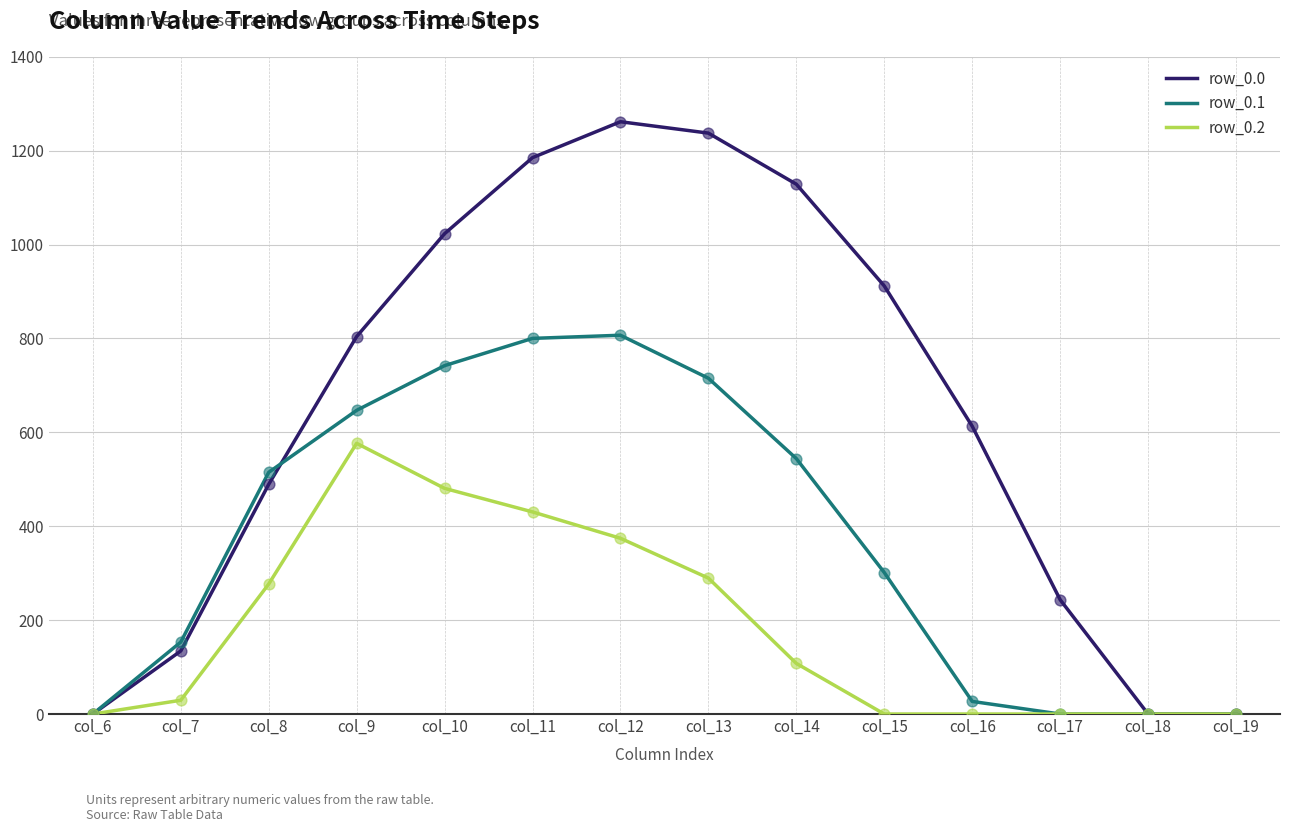

What are all the series names shown in the legend?

row_0.0, row_0.1, row_0.2